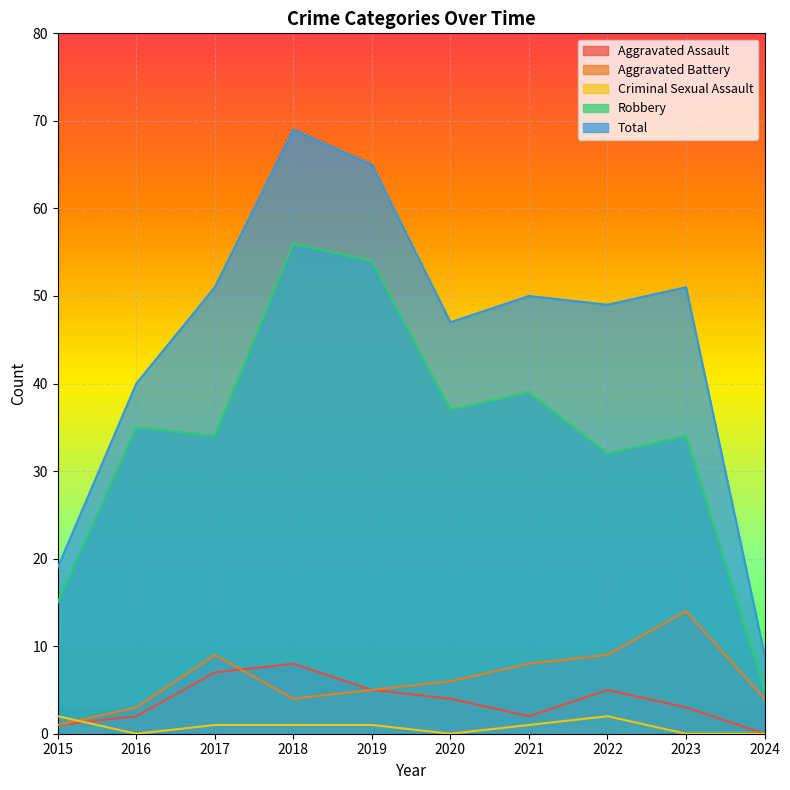

Between which two adjacent categories do Criminal Sexual Assault and Aggravated Assault first intersect?

2015 and 2016